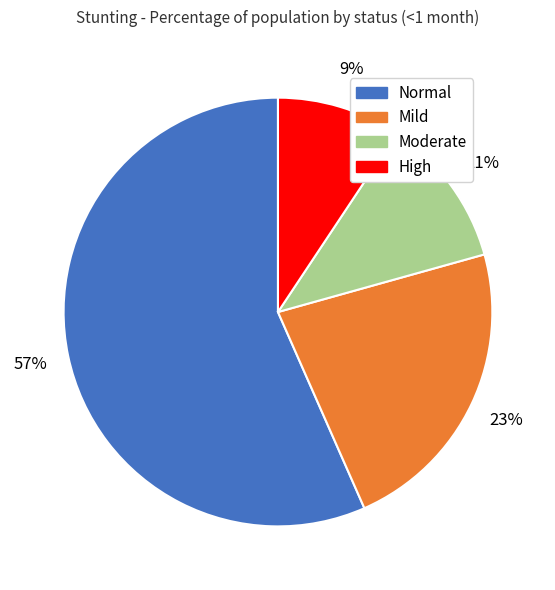

Is the sum of High and Normal greater than half?

Yes